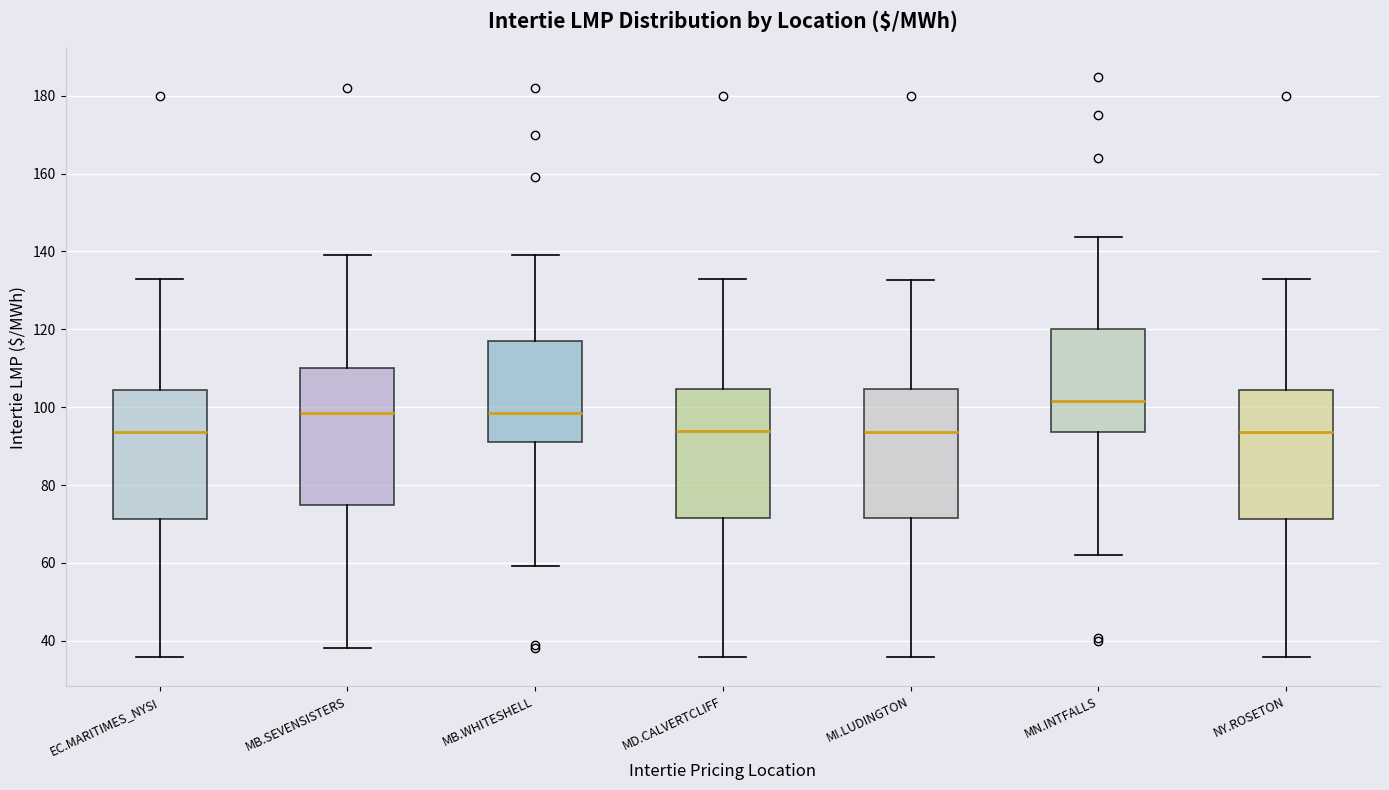

Reading left to right, transcribe this box plot: for each box, give where its median line is, the range the box spans, and where its two whiskers end, as read against the y-axis. The values are not printed on the chart, so give them approximately, as read against the axis.

EC.MARITIMES_NYSI: median 94, box 72 to 104, whiskers 36 to 132
MB.SEVENSISTERS: median 98, box 74 to 110, whiskers 38 to 140
MB.WHITESHELL: median 98, box 90 to 118, whiskers 60 to 140
MD.CALVERTCLIFF: median 94, box 72 to 104, whiskers 36 to 134
MI.LUDINGTON: median 94, box 72 to 104, whiskers 36 to 132
MN.INTFALLS: median 102, box 94 to 120, whiskers 62 to 144
NY.ROSETON: median 94, box 72 to 104, whiskers 36 to 132